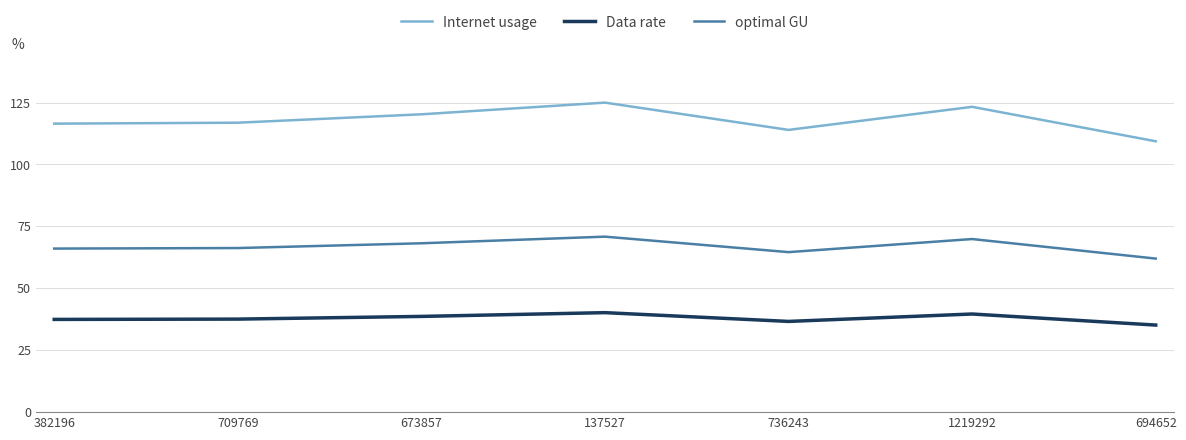

True or false: Data rate and optimal GU intersect in this chart.

False